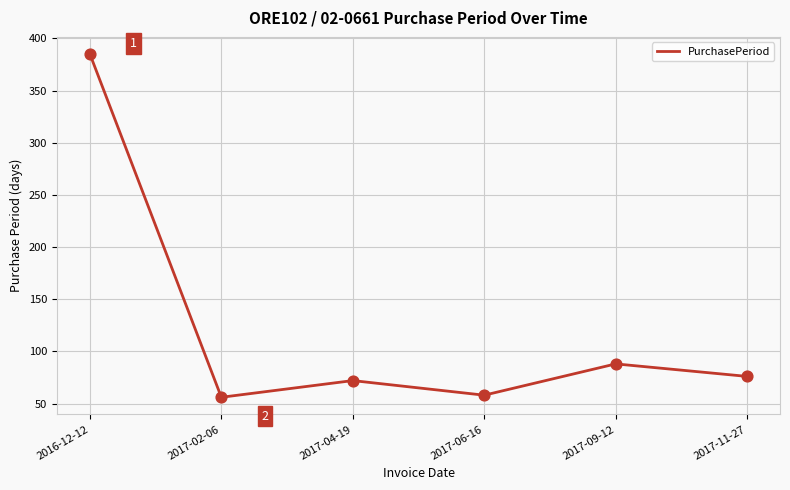

What is the change in value from 2016-12-12 to 2017-09-12?

-297